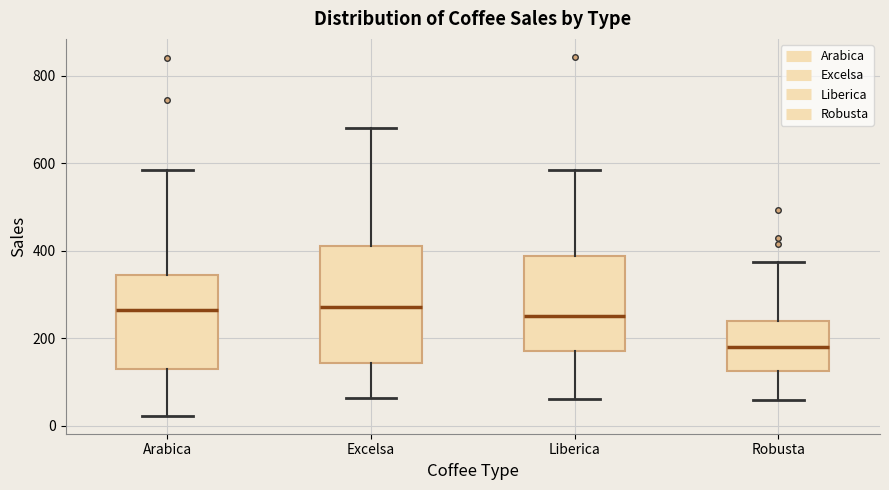

Where is the lower edge of the box for Arabica on the y-axis? The values are not printed on the chart, so give them approximately, as read against the axis.

140